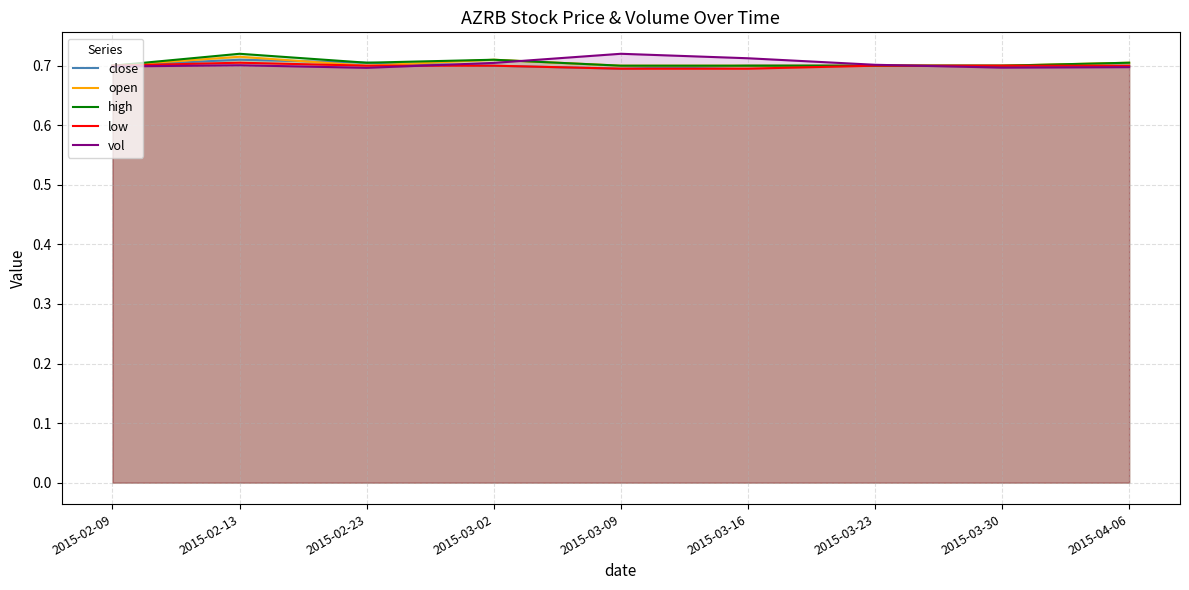

In close, how many points are lower than both neighbors (excluding endpoints)?

1